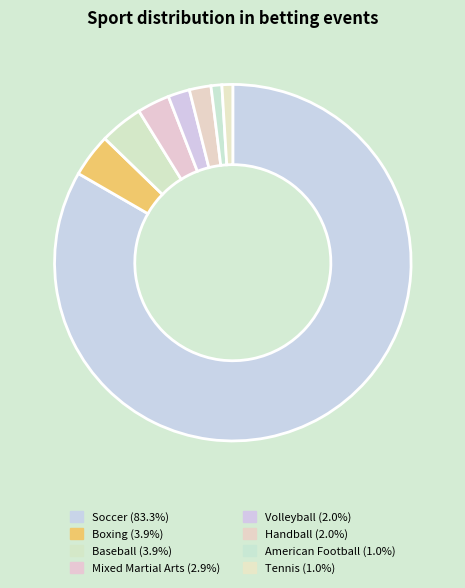

To the nearest percent, what is the difference between the Handball and Baseball slice percentages?

2%